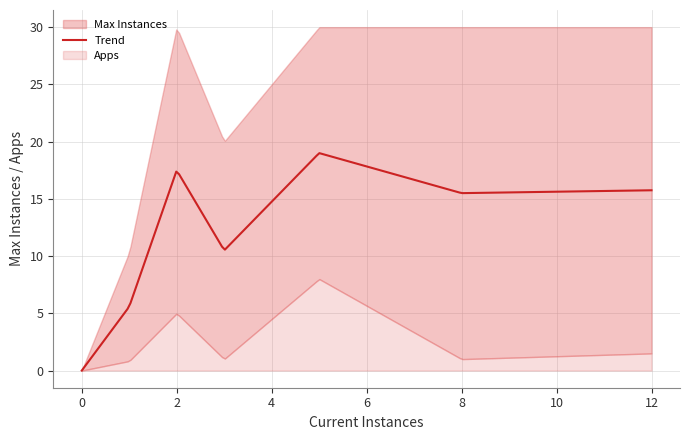

Is the value of Apps at 1 greater than the value of Max Instances at 2?

No